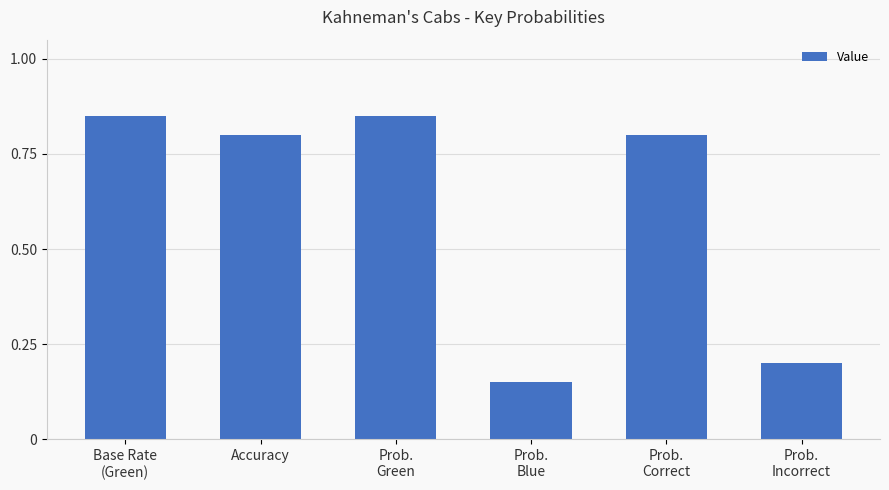

The value at Prob.
Green is 0.8. True or false?

True